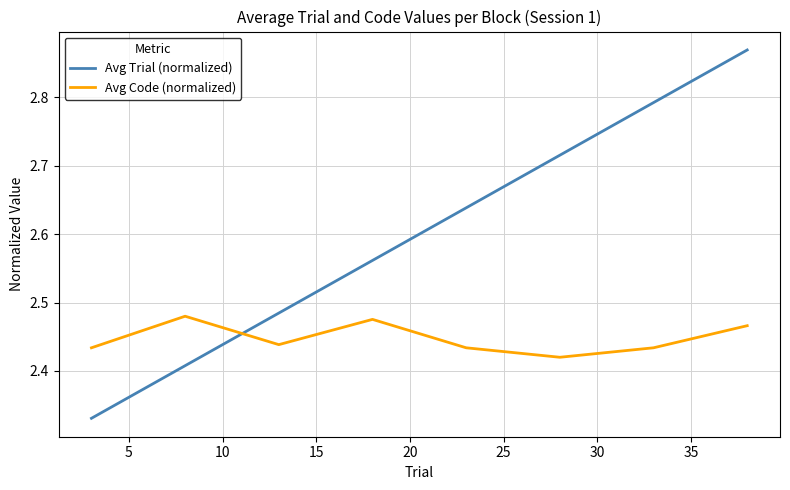

Which series has the widest spread of values?

Avg Trial (normalized)